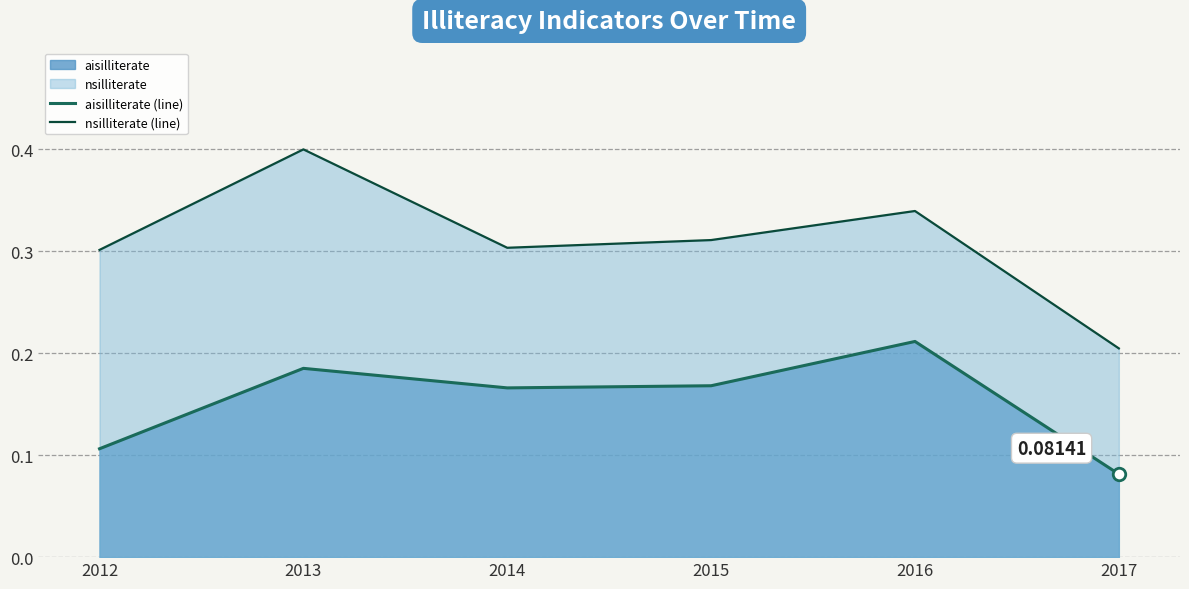

In nsilliterate (line), how many points are lower than both neighbors (excluding endpoints)?

1